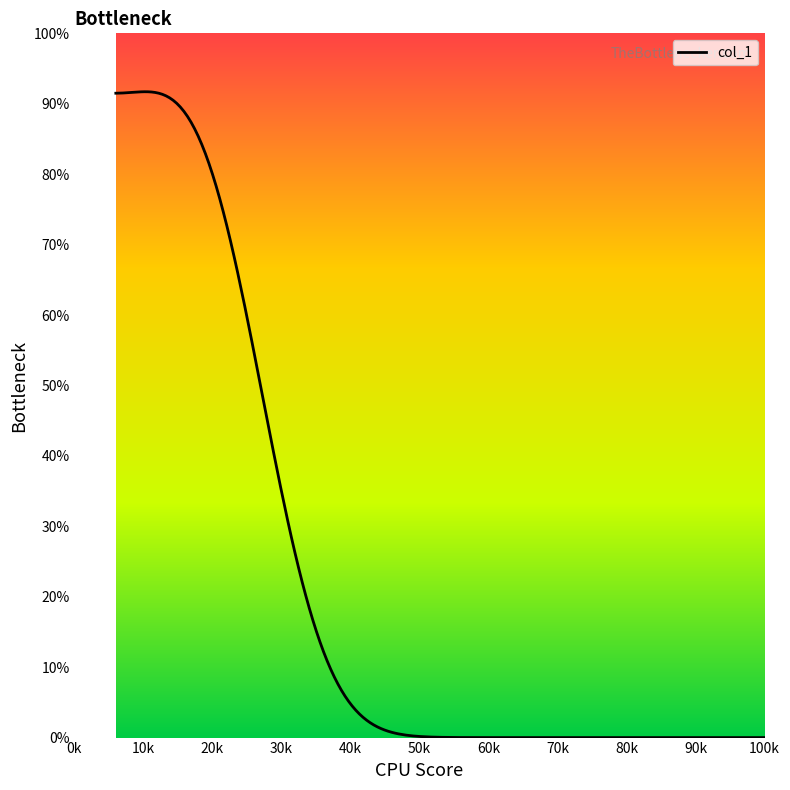

At which category does the chart reach its peak across all series?

7